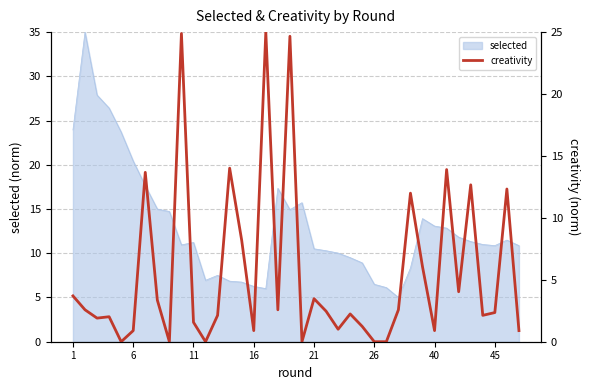

At which label does the data first exceed 2?

1